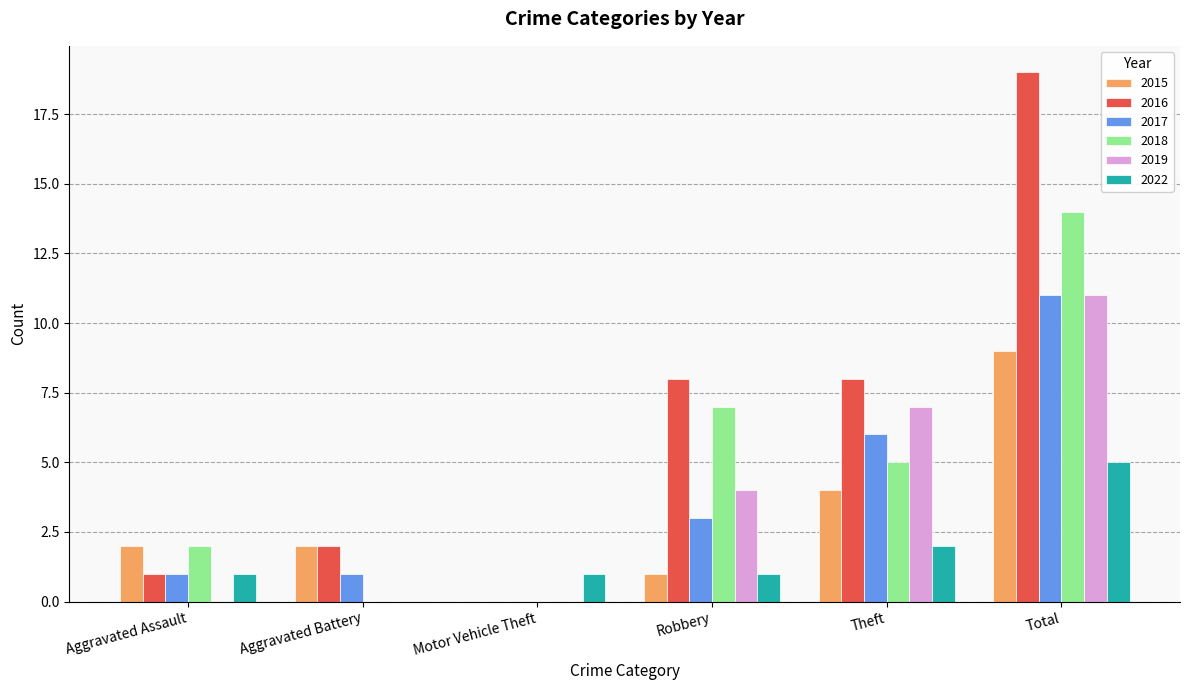

What is the average value of the 2022 series?

2